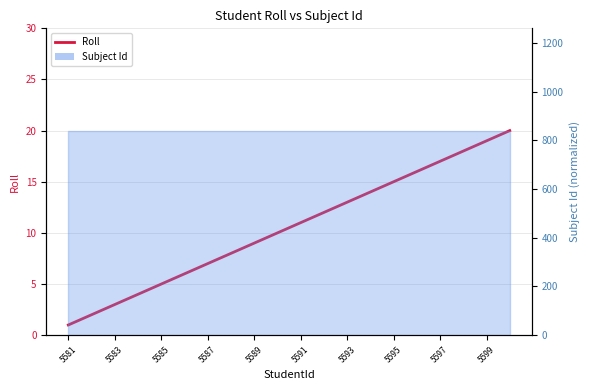

What is the greatest value displayed?

20